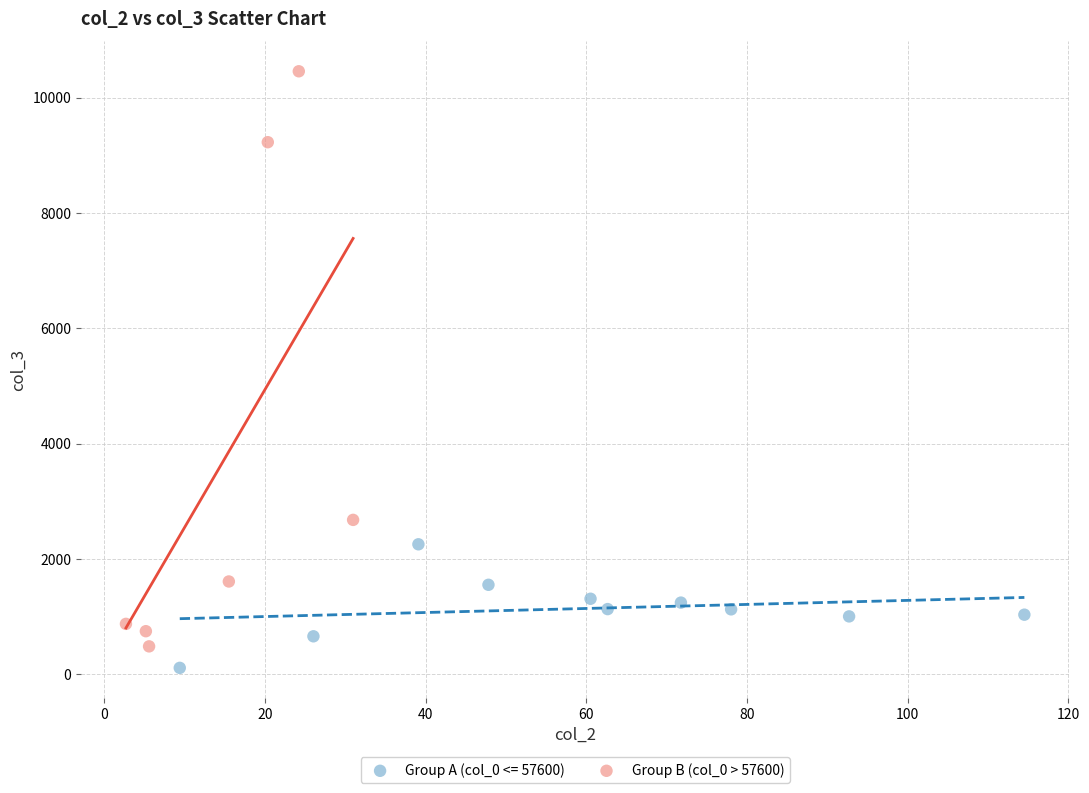

Which series has the widest spread of Y values?

Group B (col_0 > 57600)